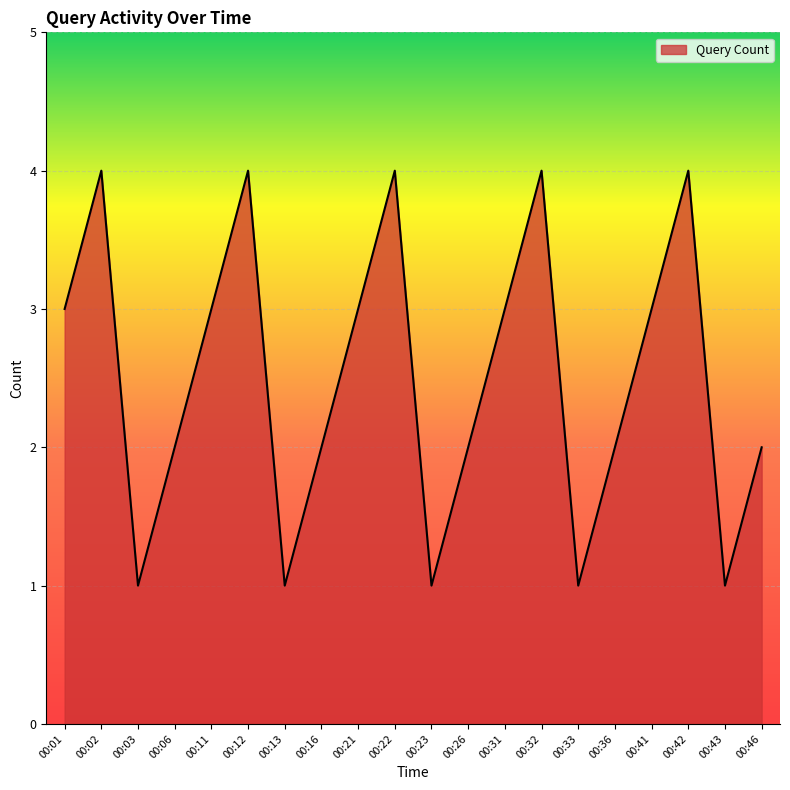

Is it true that the value at 00:11 is 3?

True